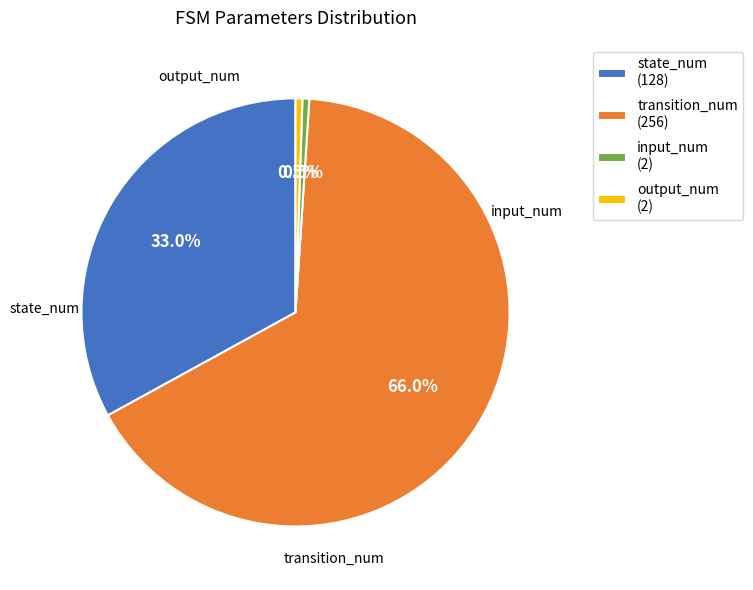

How much of the chart is everything except output_num?

99.5%